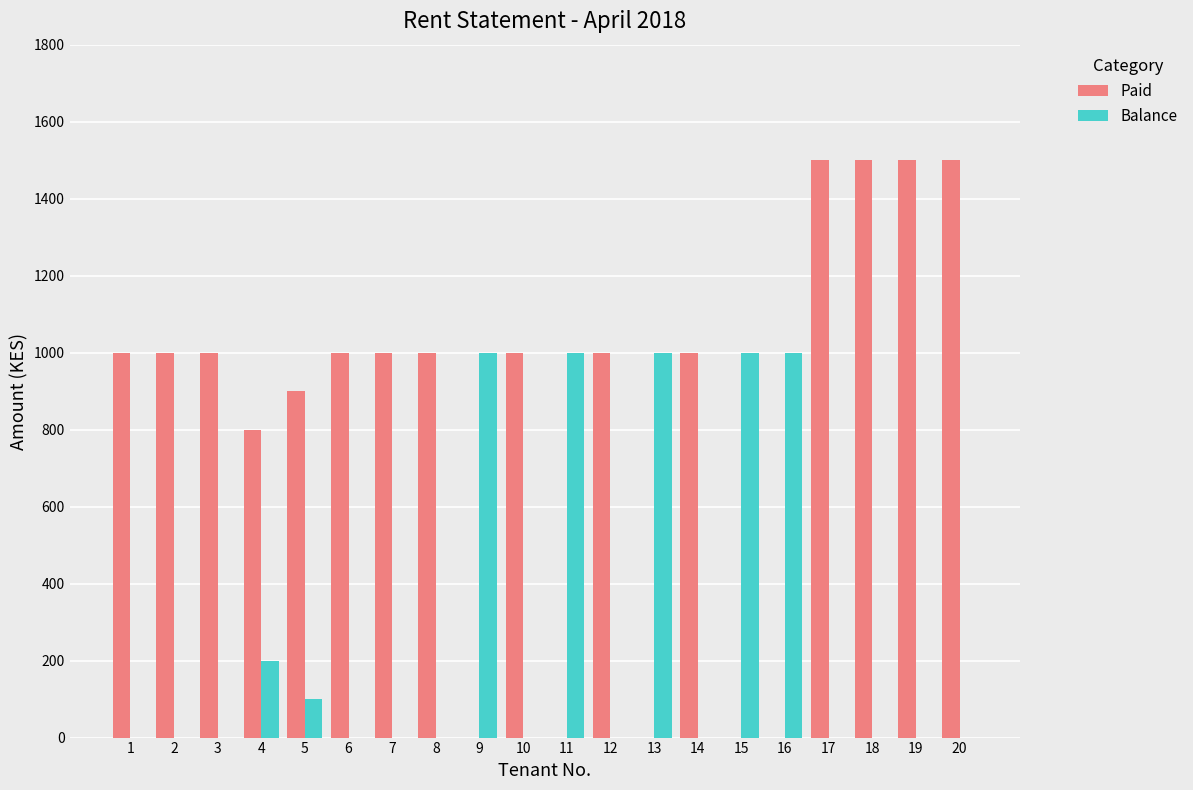

How many groups of bars are there?

20